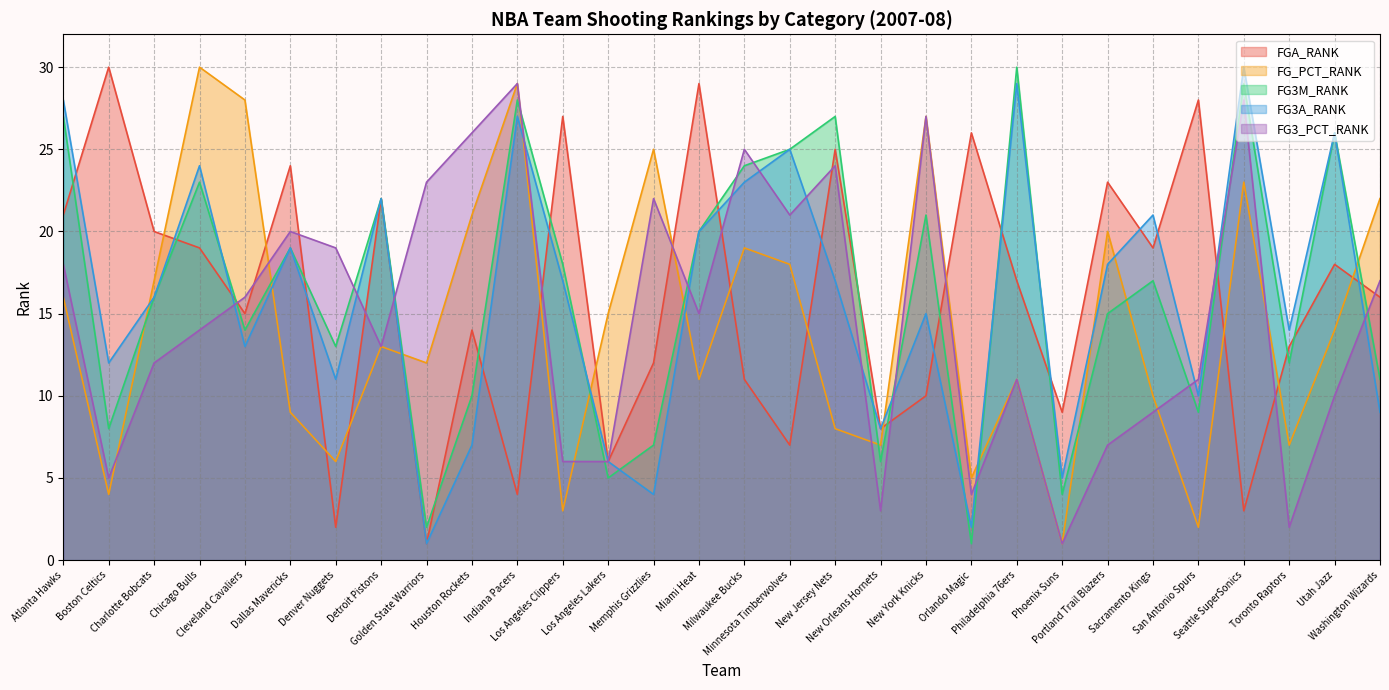

How many interior local peaks does the FG3M_RANK series have?

10